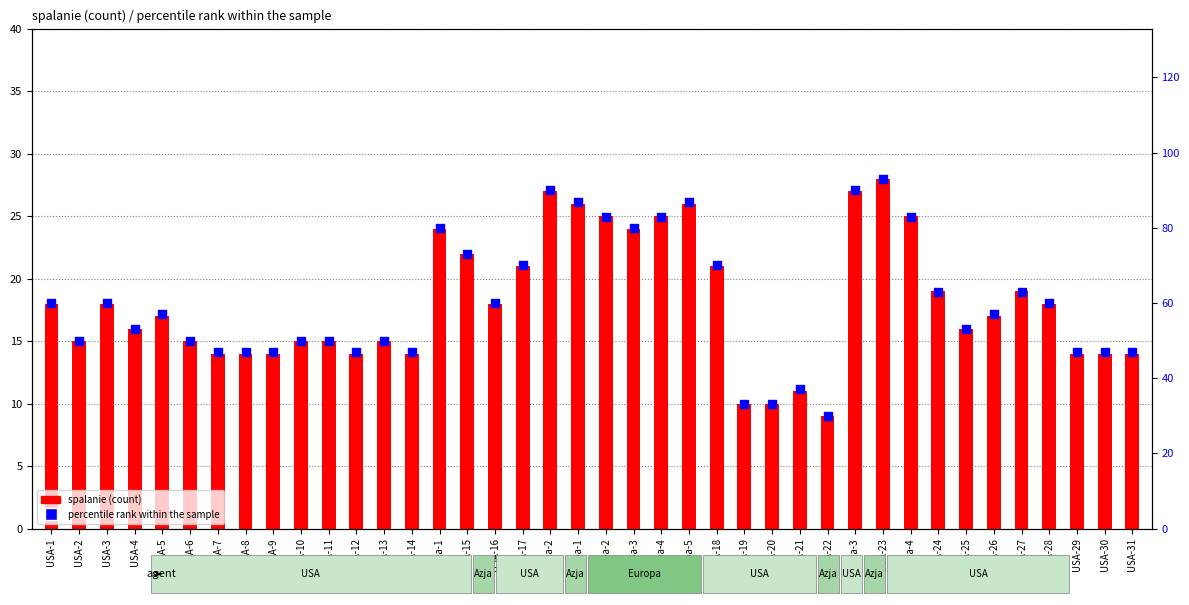

What is the total value across all series at USA-2?

65